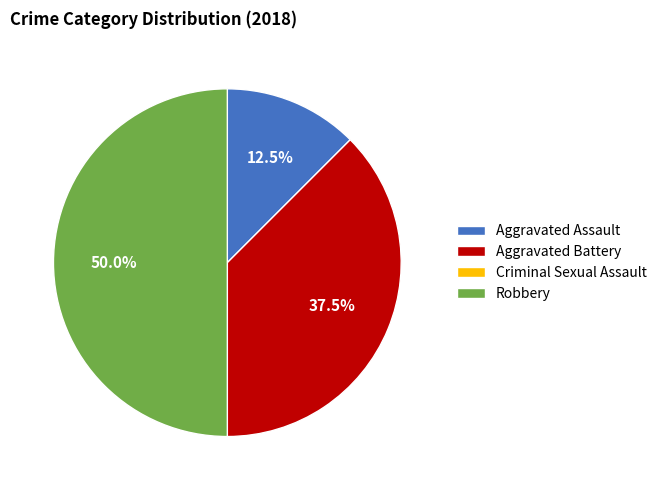

Which has a higher value, Aggravated Assault or Robbery?

Robbery